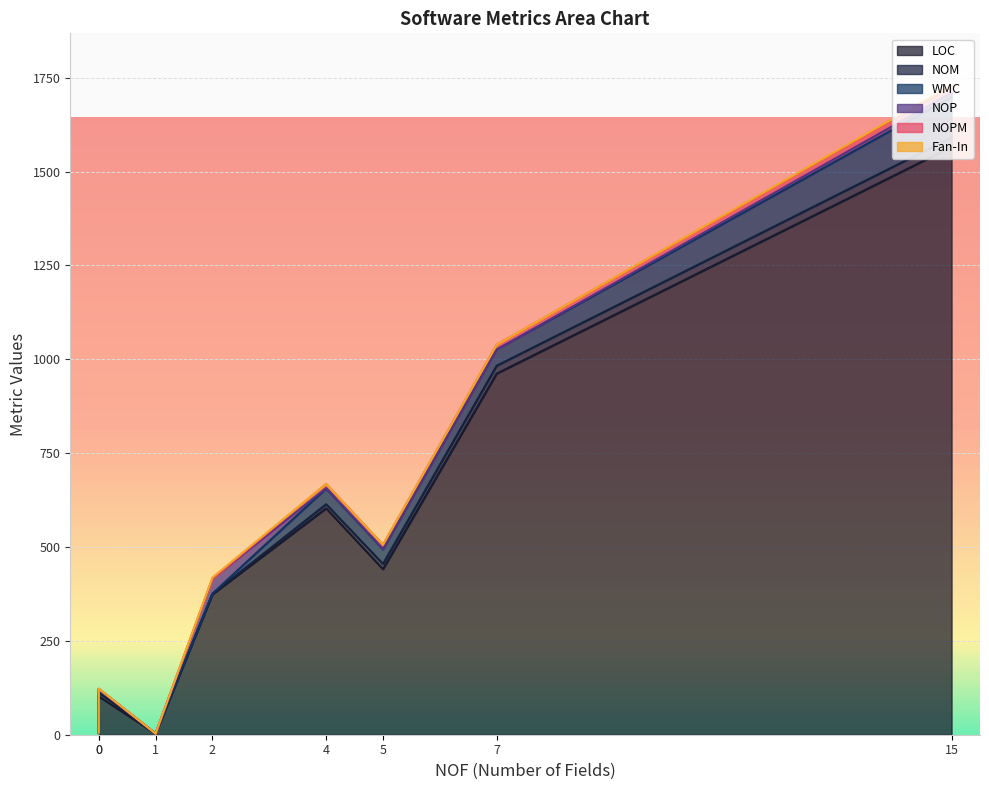

How many values in Fan-In are above zero?

4